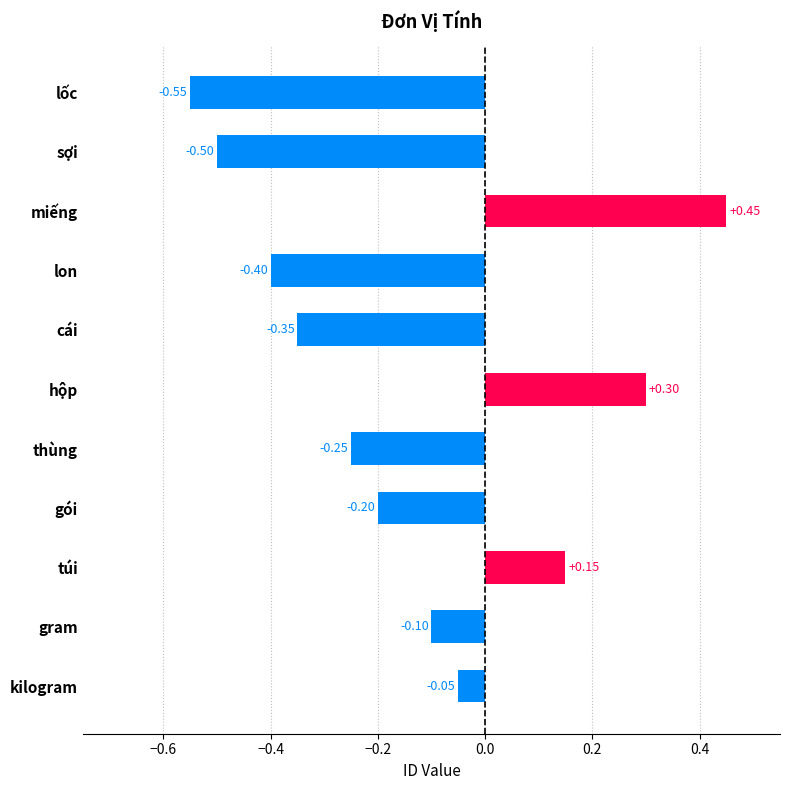

How many positive values are there?

3